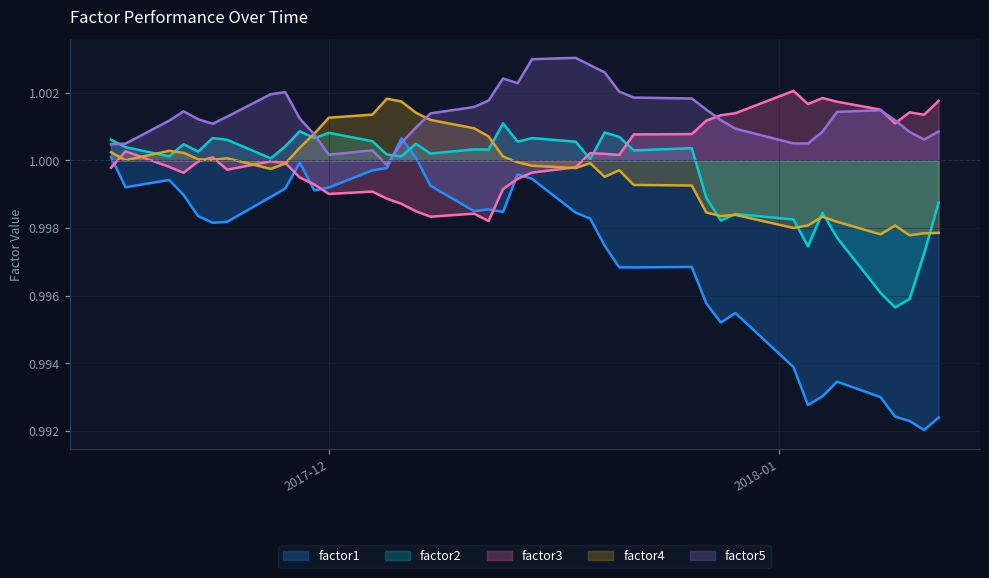

Which series has the largest range (max minus min)?

factor1